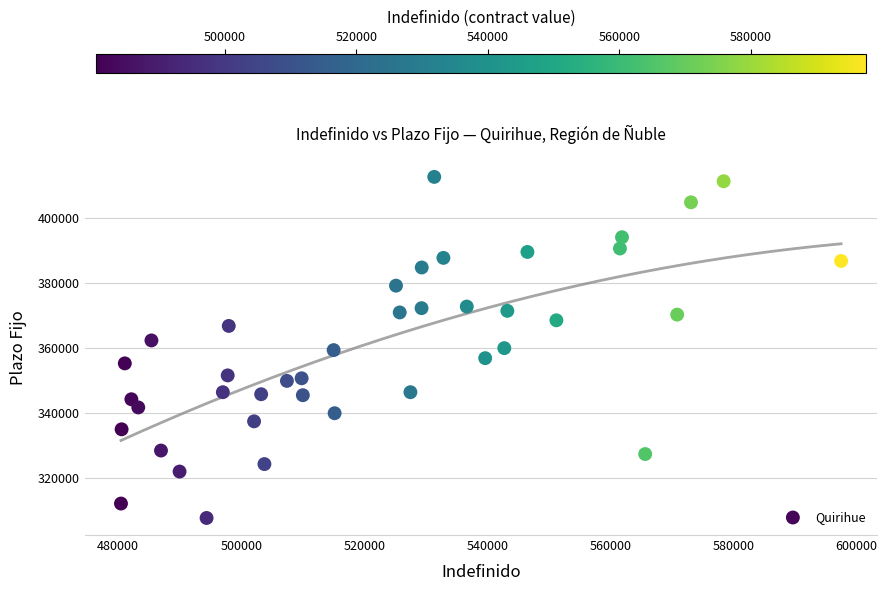

What is the range of Y values (max minus min)?

104789